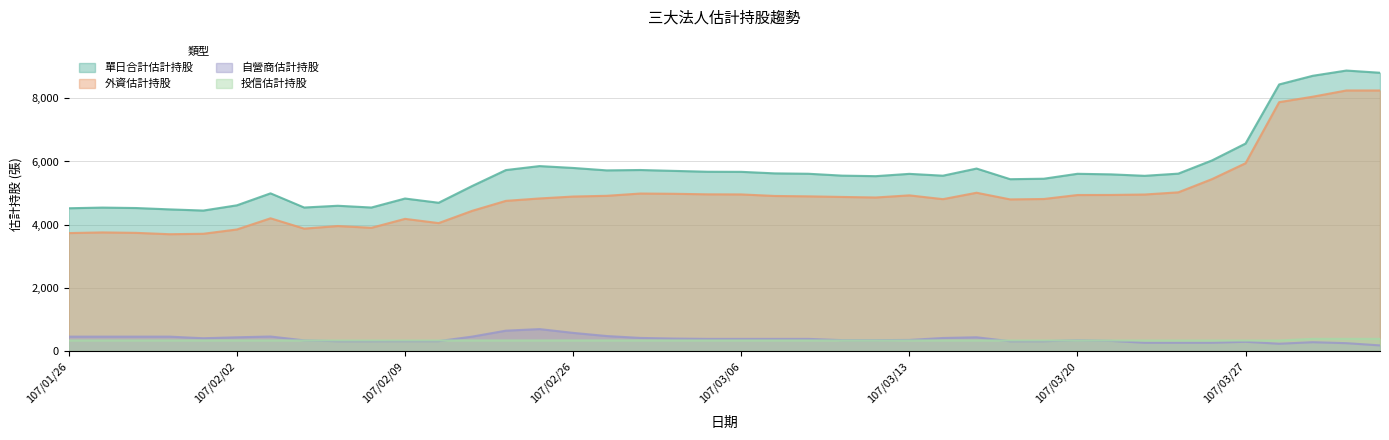

What is the spread (max minus min) of values at 107/01/29?

4208